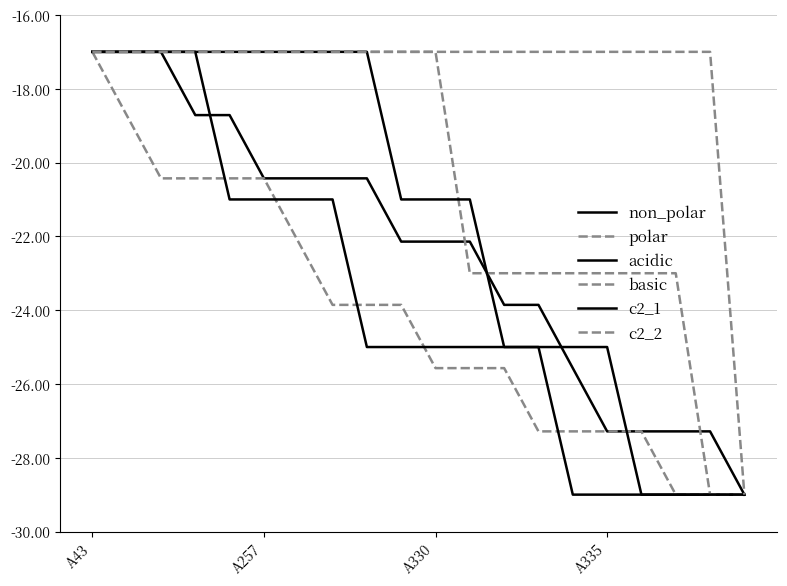

What is the average value of the polar series?

-24.2